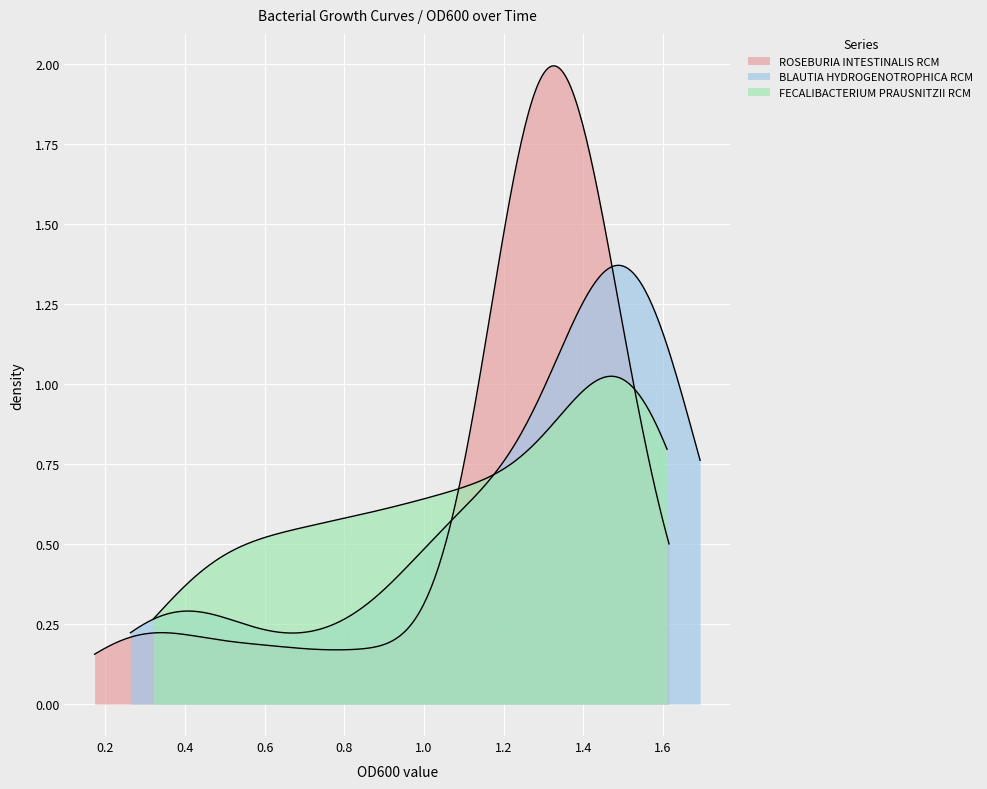

True or false: BLAUTIA HYDROGENOTROPHICA RCM and ROSEBURIA INTESTINALIS RCM cross at least once.

True